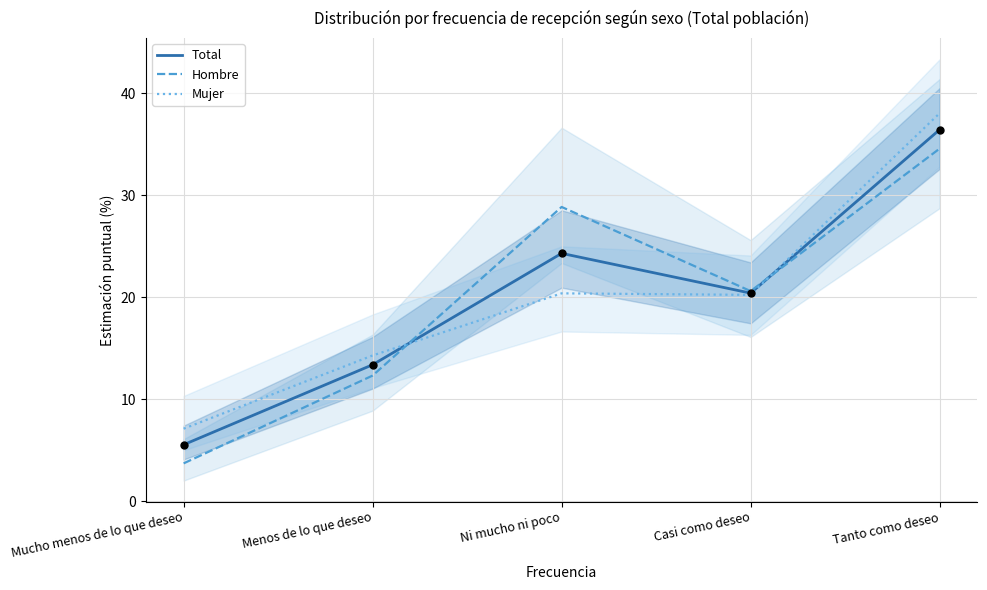

Is the value of Total at Menos de lo que deseo greater than the value of Mujer at Casi como deseo?

No